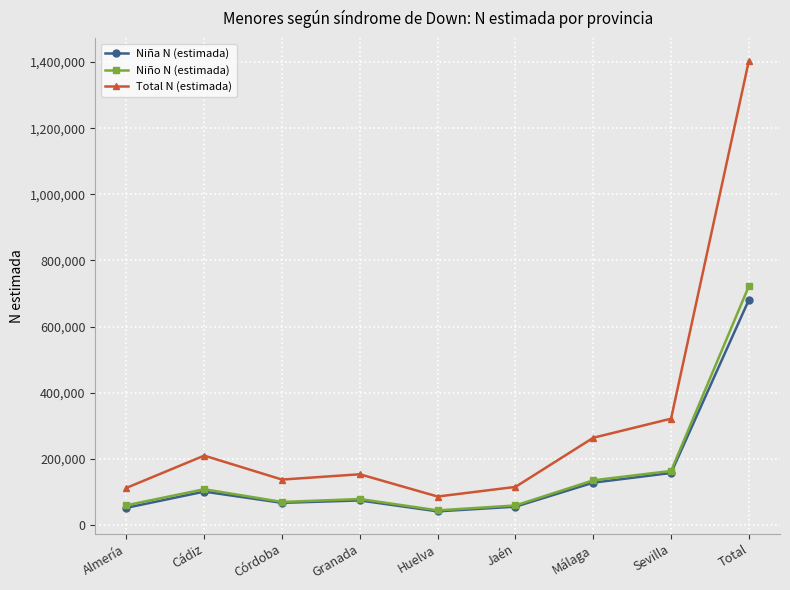

What is the label of the 4th point from the right?

Jaén